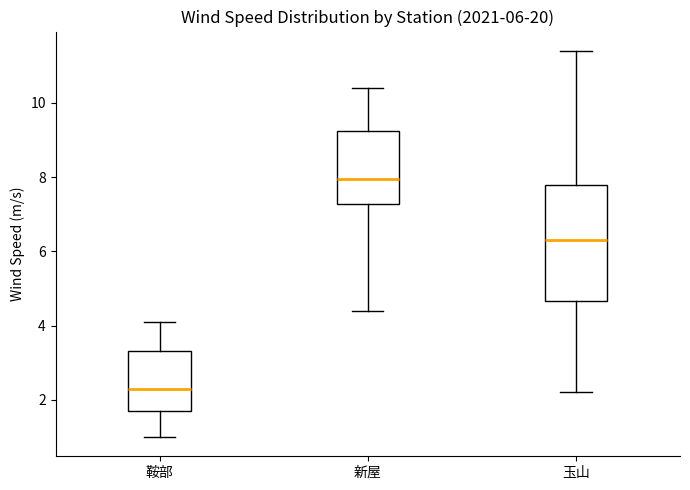

Comparing the boxes themselves (not the whiskers), which one is the tallest?

玉山